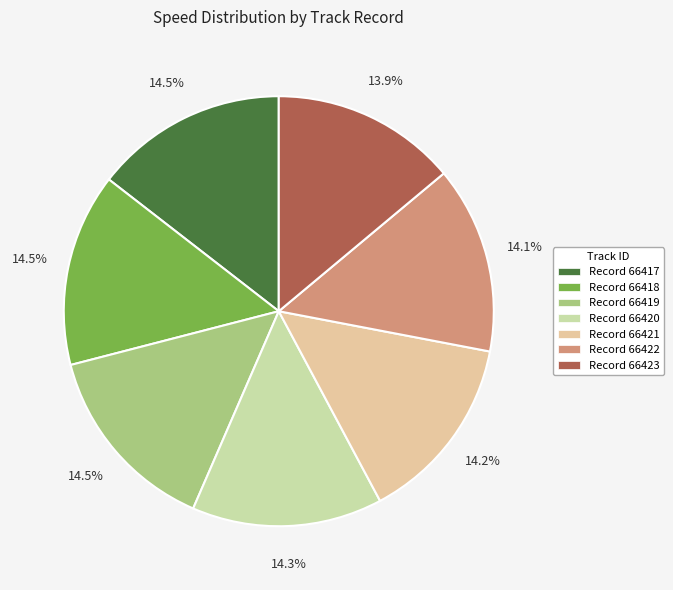

Is there any slice that represents more than half of the pie?

No